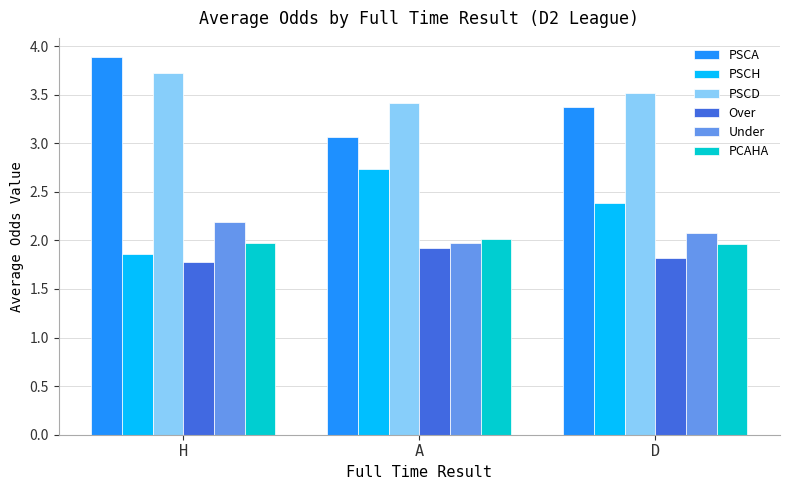

What is the difference between the highest and lowest values at A?

1.5